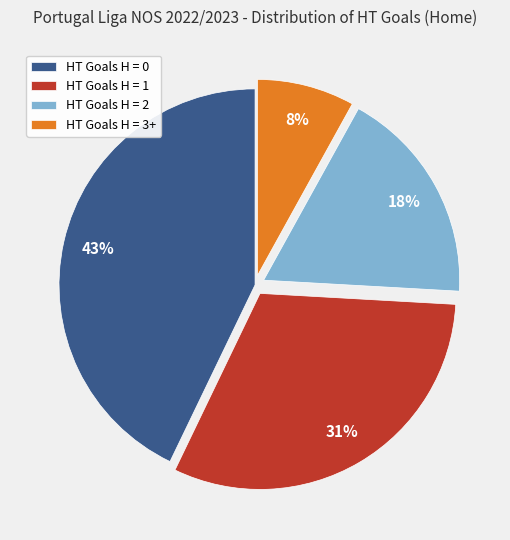

Which category has the smallest portion of the pie?

HT Goals H = 3+